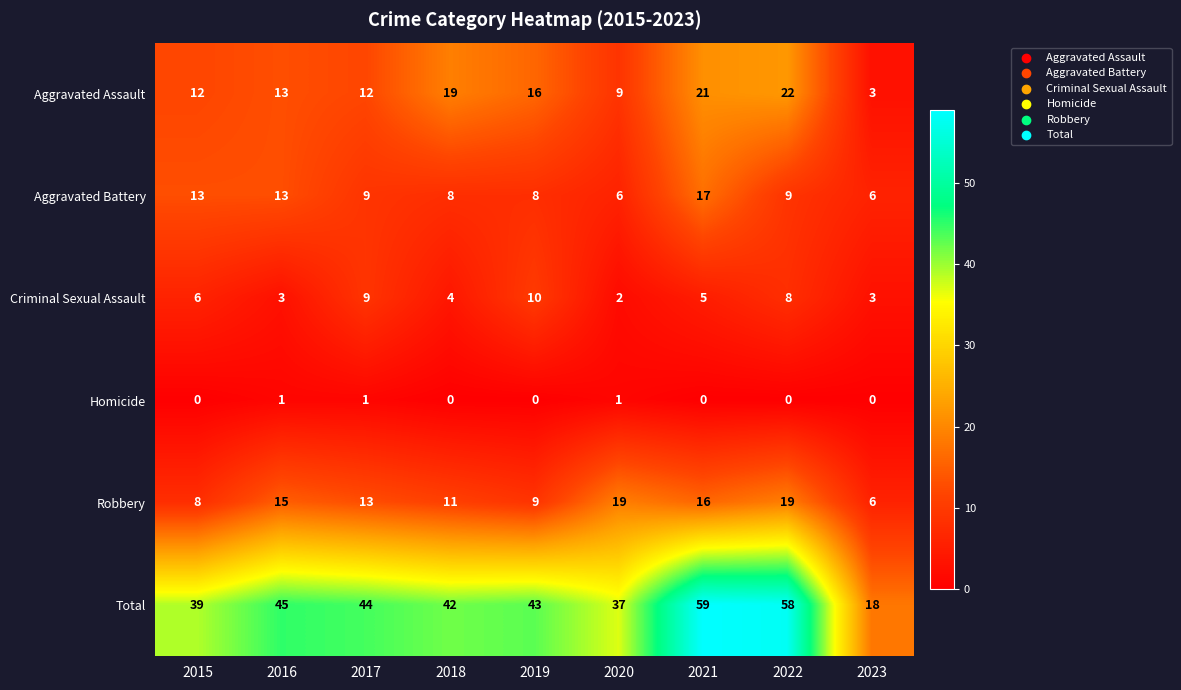

Is the value of Aggravated Assault at 2019 greater than the value of Total at 2023?

No